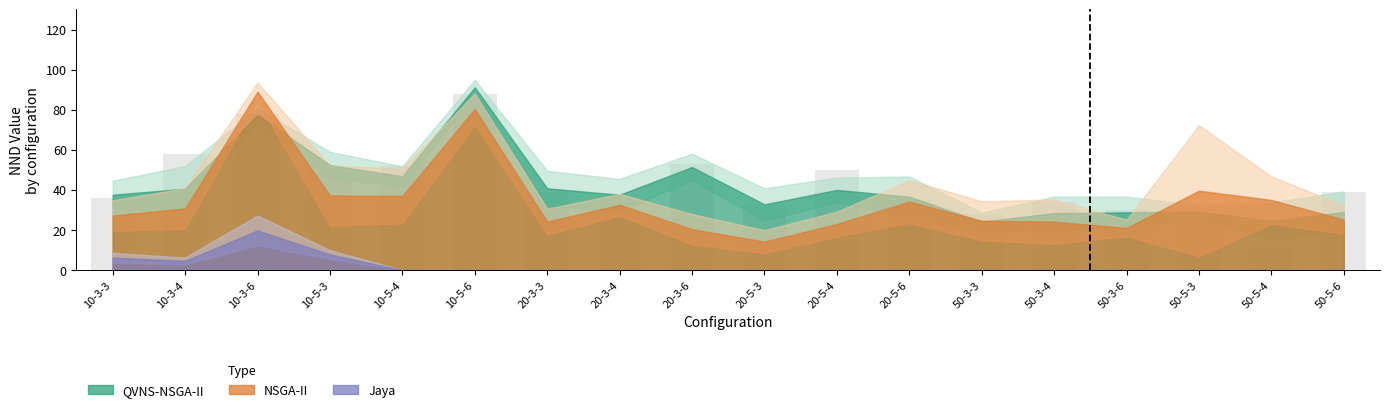

Which label corresponds to the largest value in the chart?

10-5-6